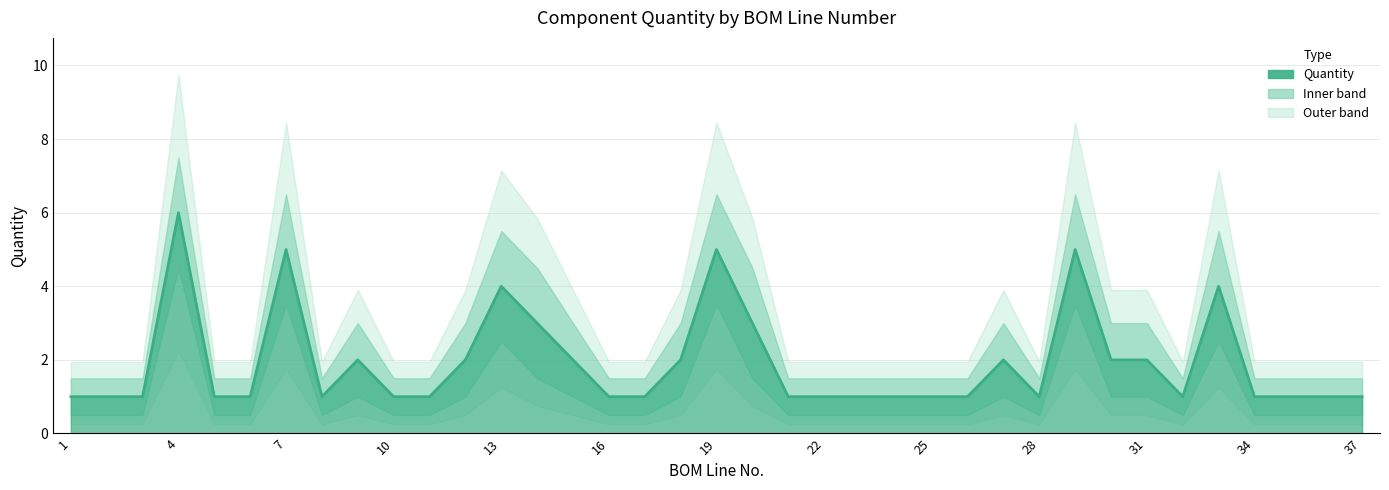

What is the minimum value shown in the chart?

0.5